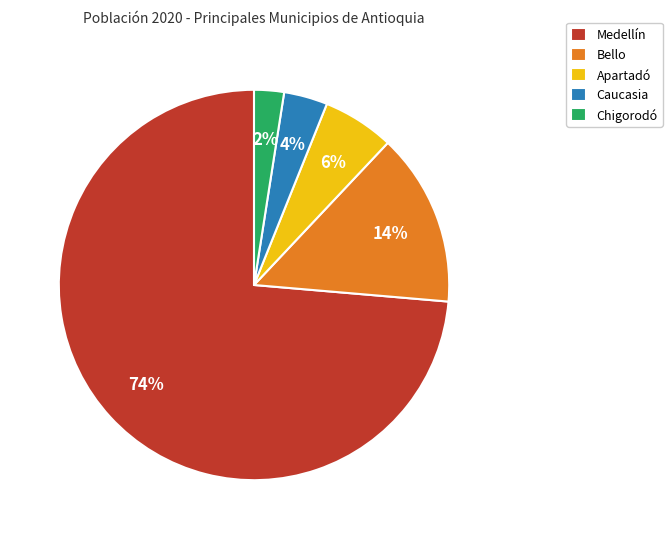

To the nearest percent, what is the combined percentage of Apartadó and Caucasia?

10%